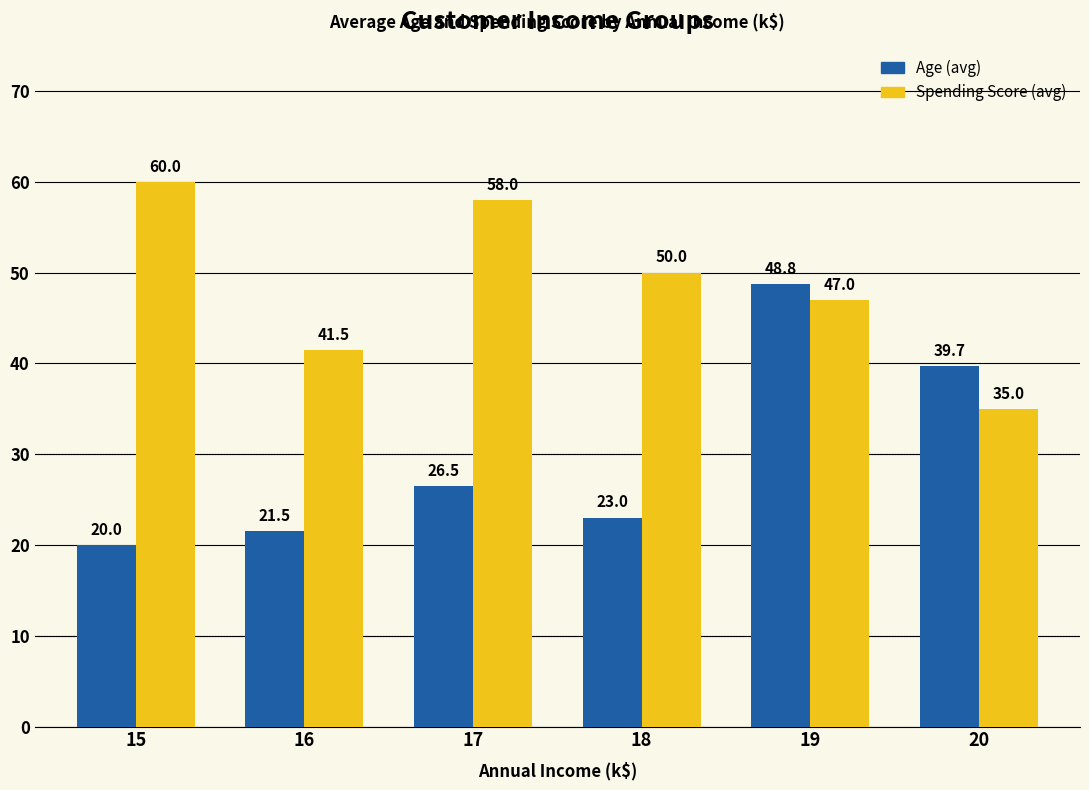

What is the total value across all series at 20?

74.7